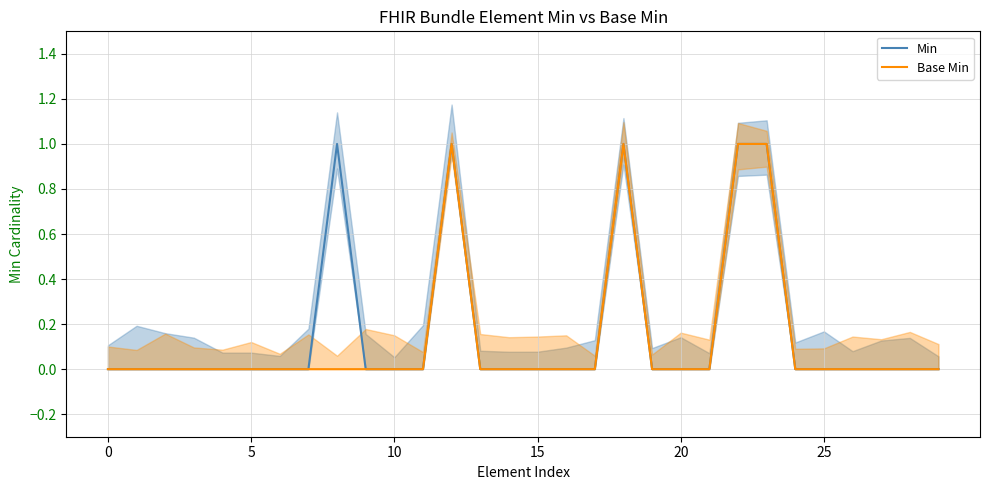

True or false: Min and Base Min cross at least once.

False